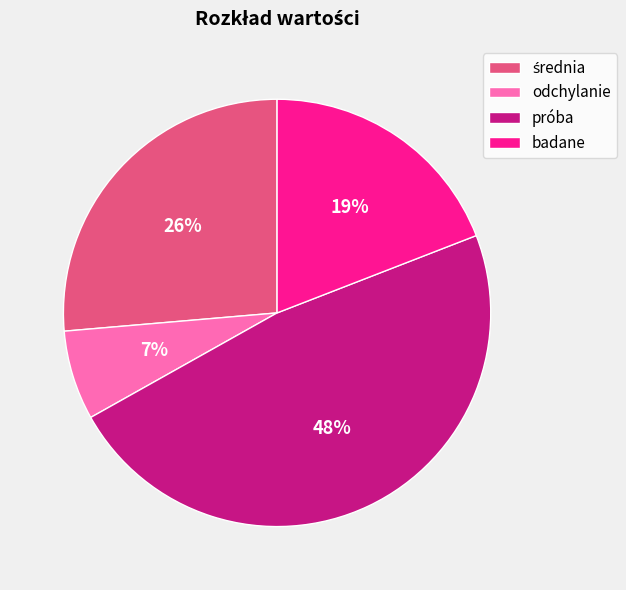

To the nearest percent, what is the difference between the largest and smallest slice percentages?

41%